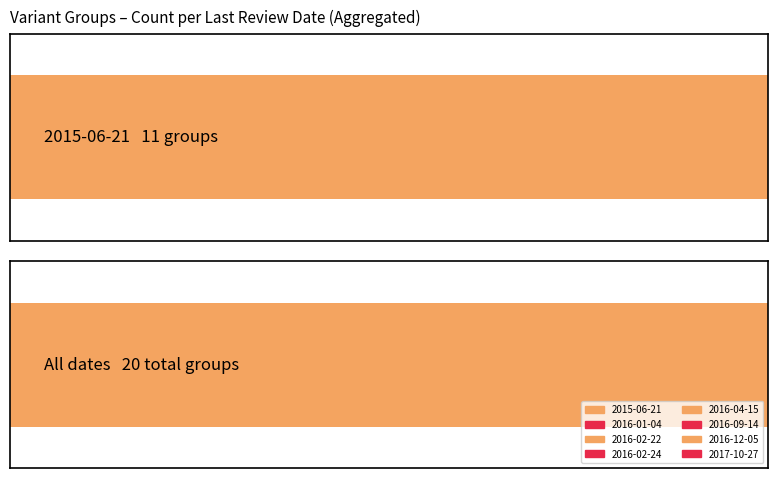

True or false: the data shows 1 at 2015-06-21.

False